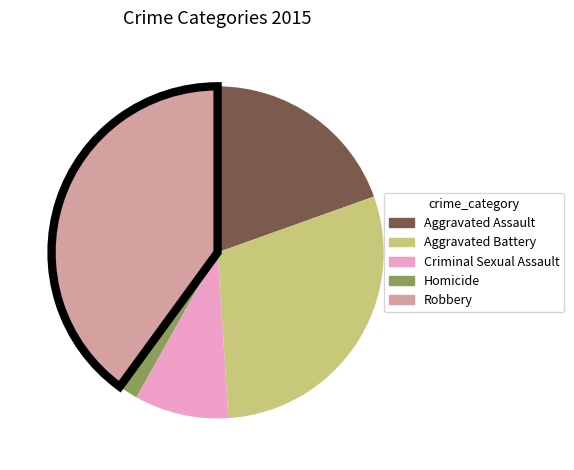

Is there a majority slice in this chart?

No